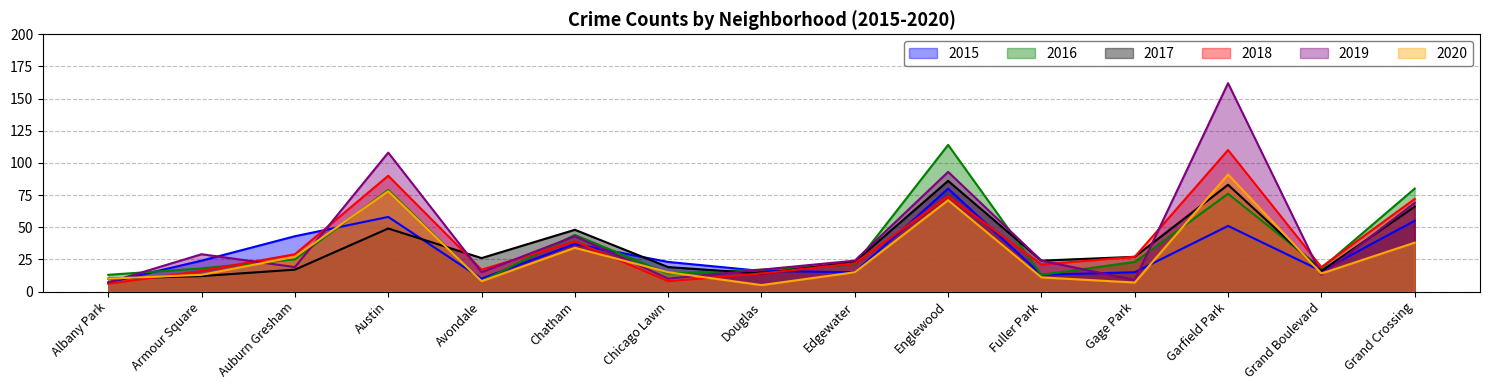

Where do 2020 and 2015 first cross each other?

Albany Park and Armour Square